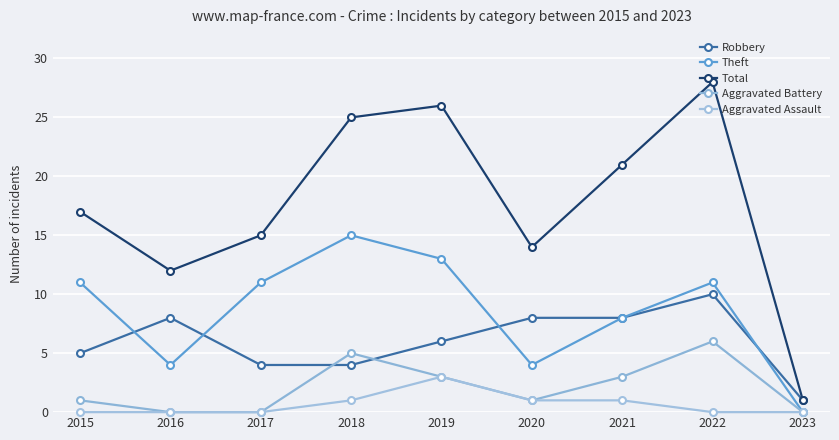

What is the highest value of the Theft series?

15